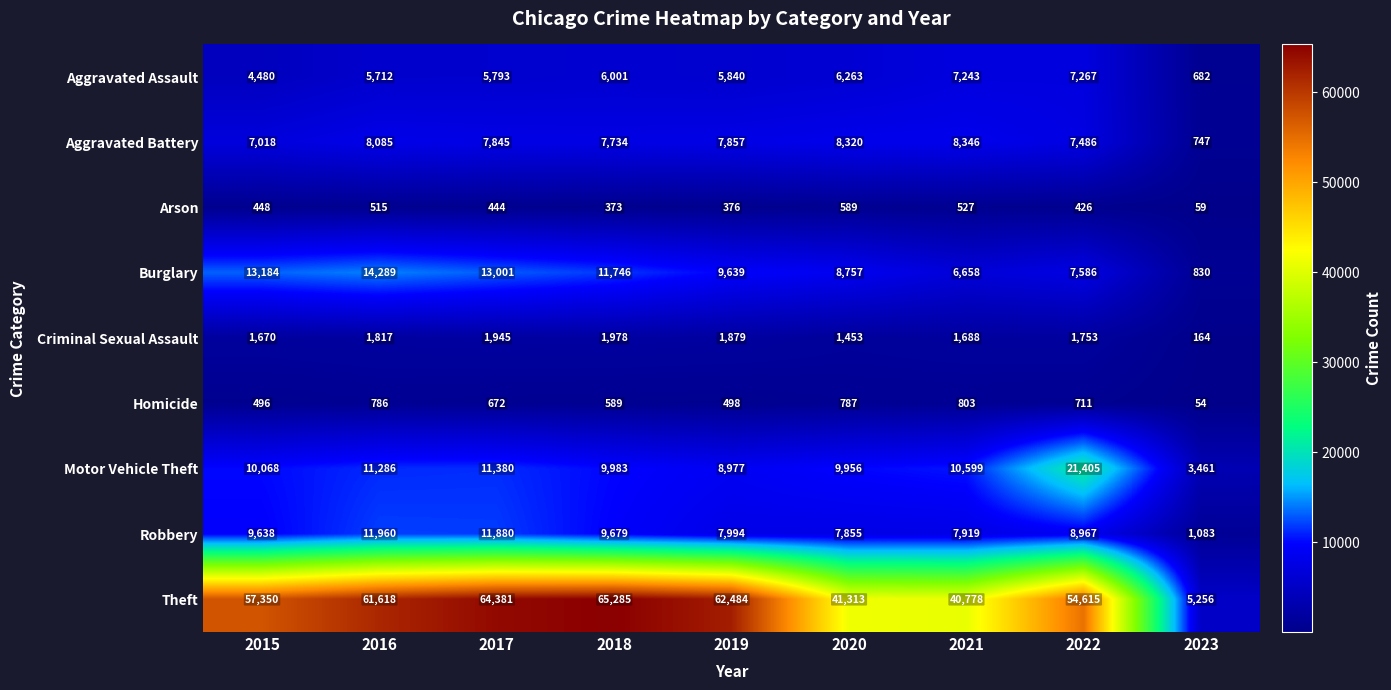

Is it true that Homicide equals 803 at 2021?

True